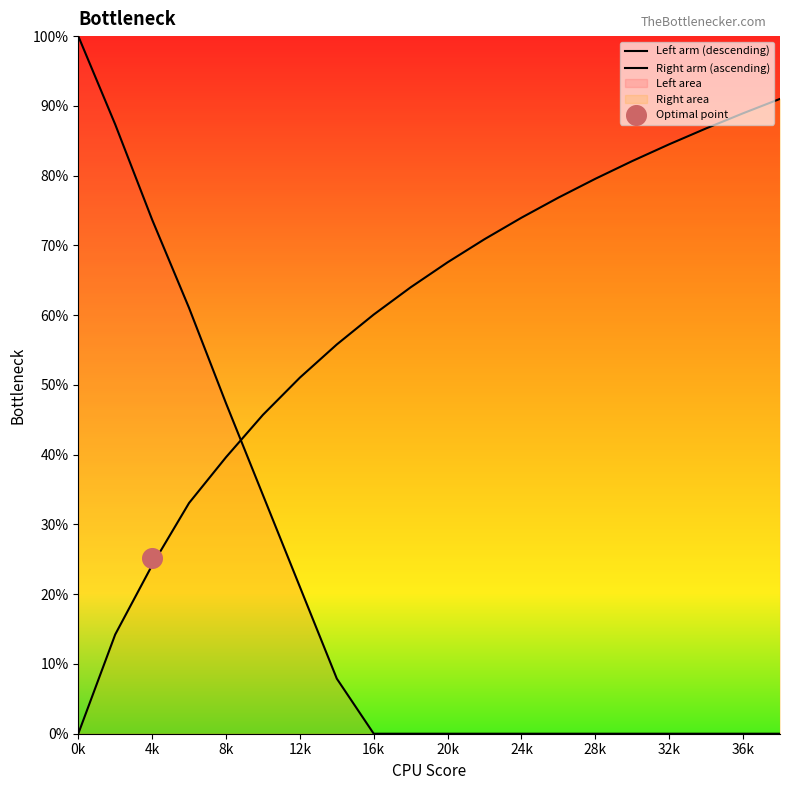

What is the total value across all series at 36k?

88.9